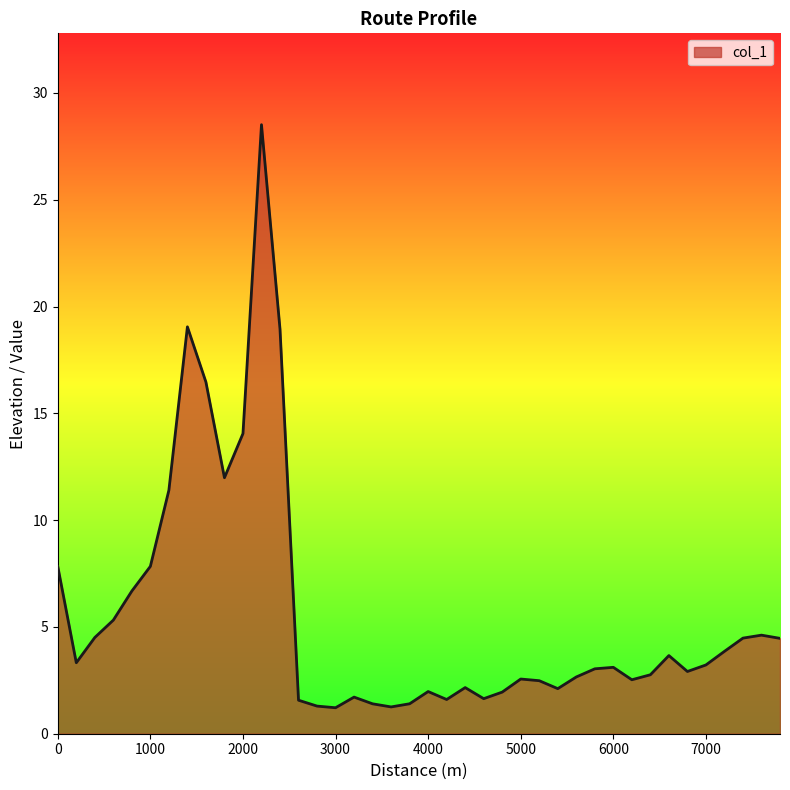

What is the smallest value displayed?

1.2